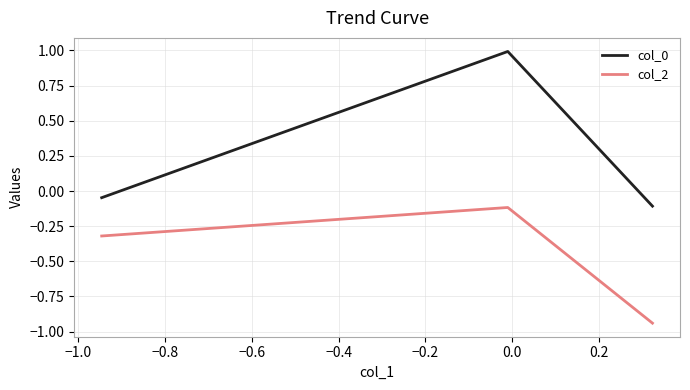

What is the maximum value shown in the chart?

1.0